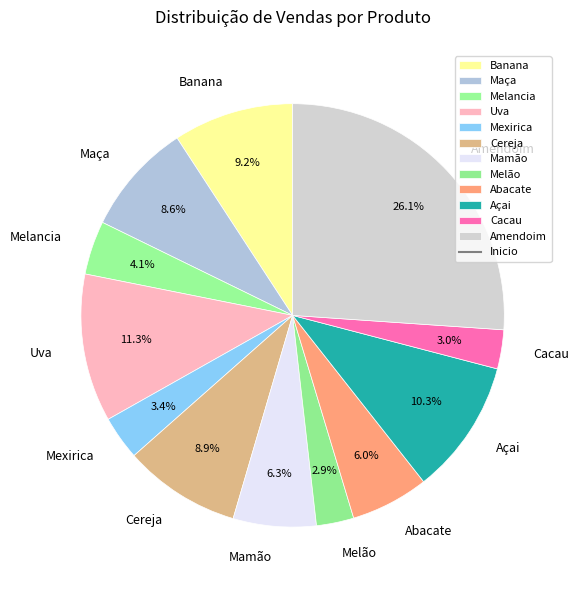

The Cacau slice represents 3% of the pie. True or false?

True